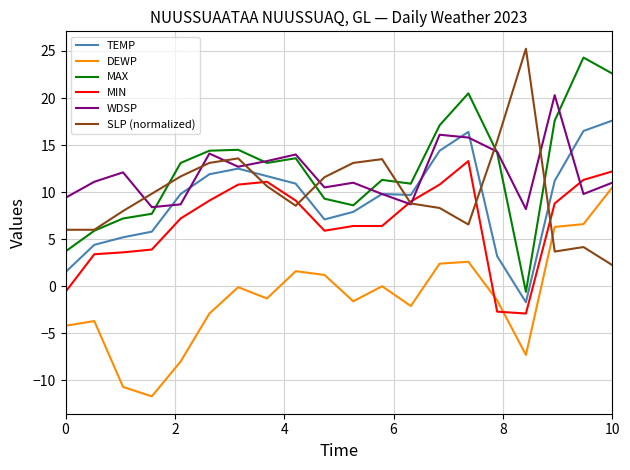

What is the minimum value shown in the chart?

-11.7